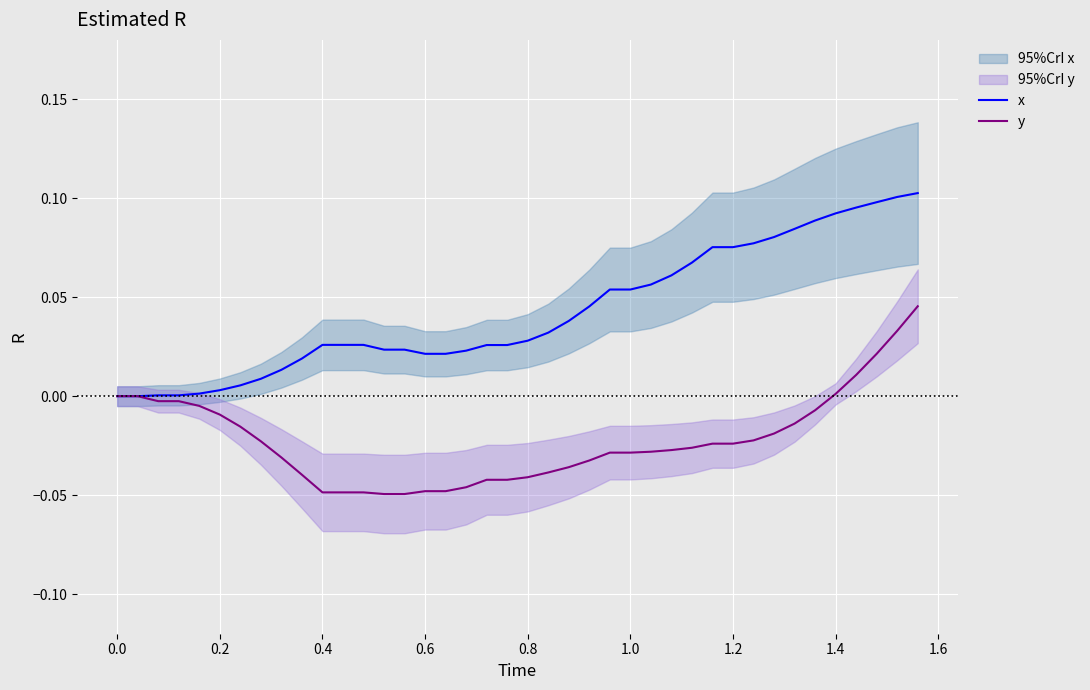

What are all the series names shown in the legend?

x, y